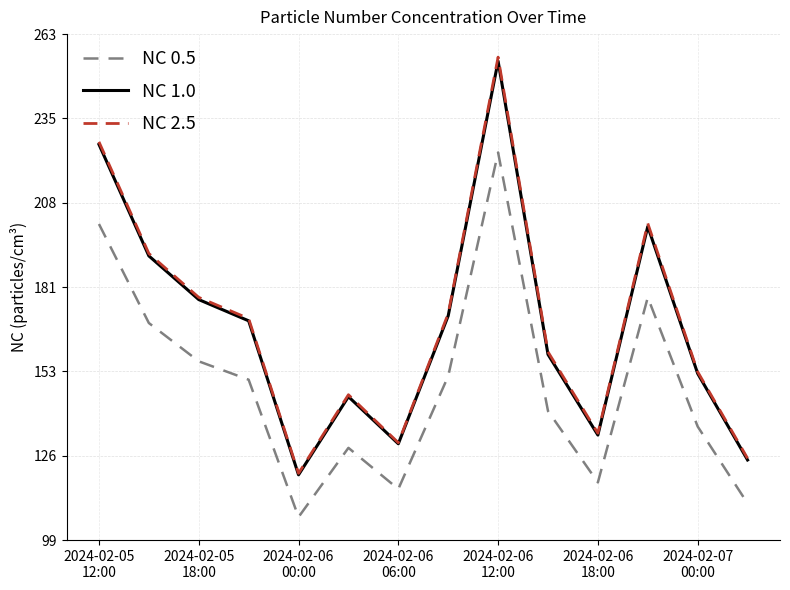

What is the average value of the NC 1.0 series?

168.2